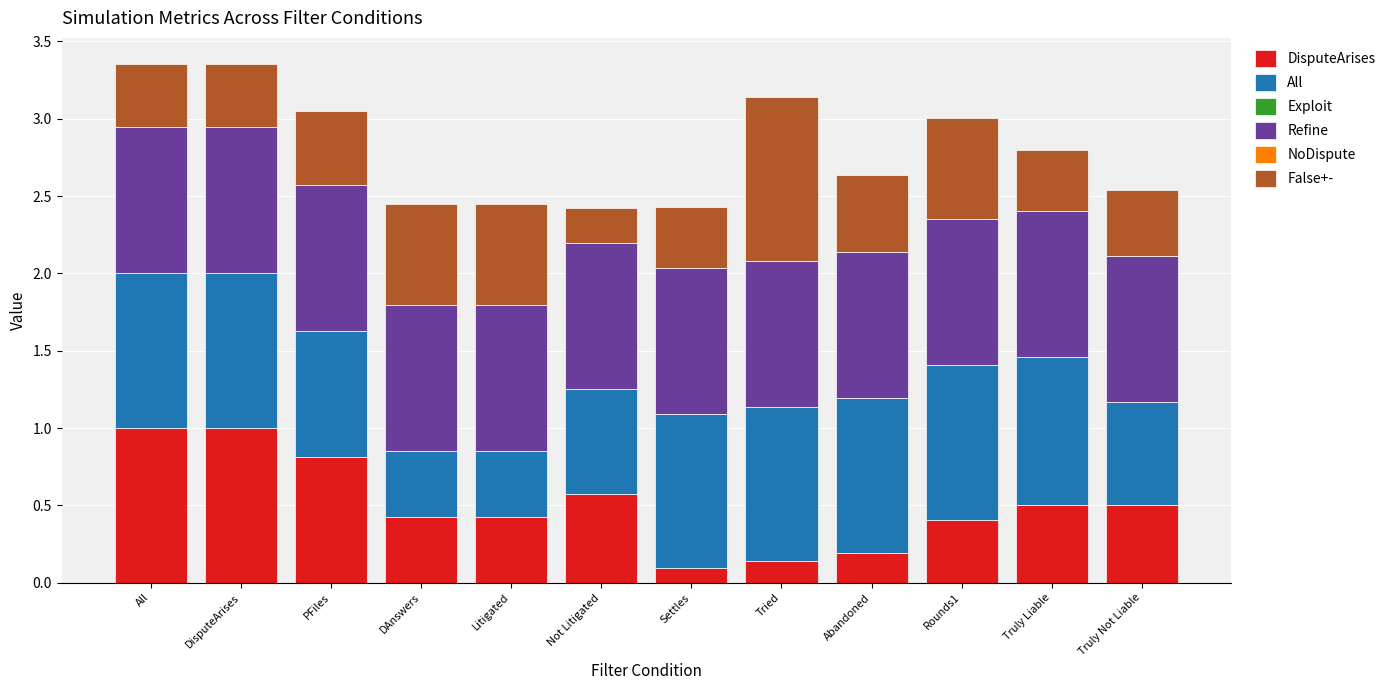

The DisputeArises series shows 1.0 at DisputeArises. True or false?

True